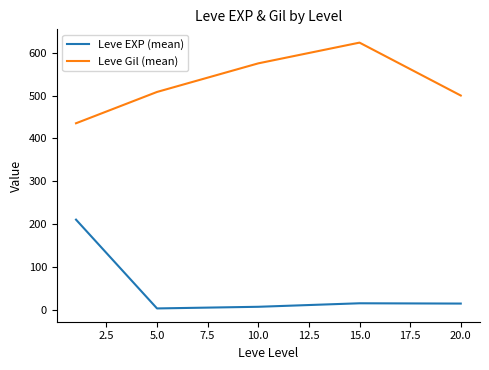

True or false: Leve Gil (mean) and Leve EXP (mean) intersect in this chart.

False